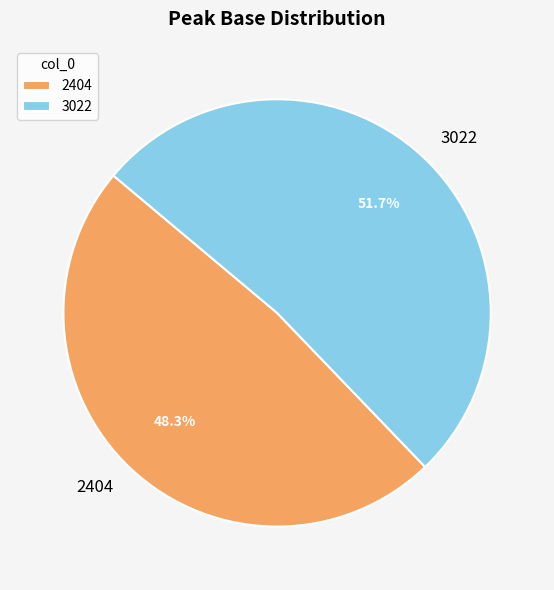

Which slice is the largest?

3022